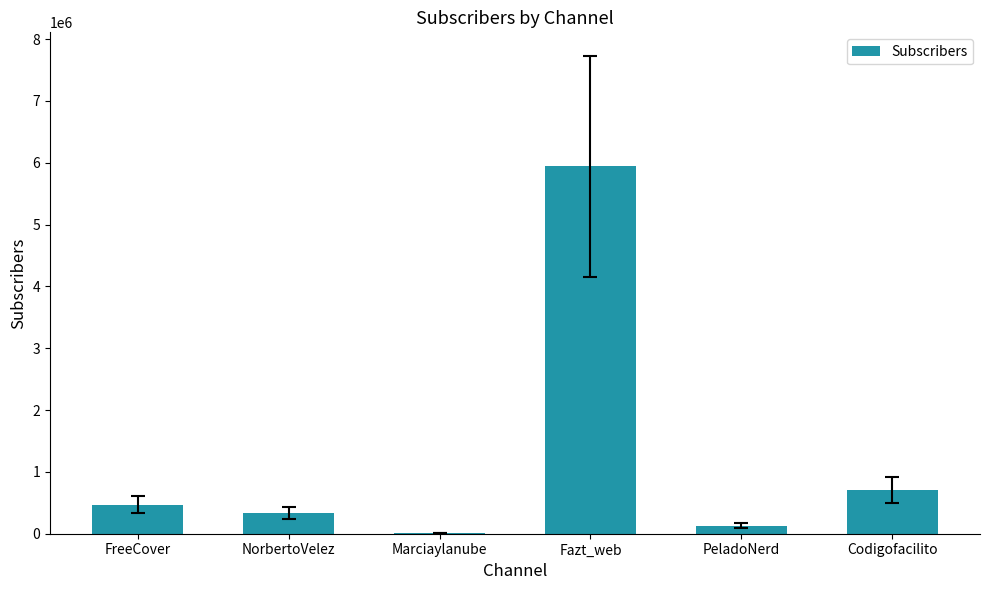

What is the greatest value displayed?

5940000